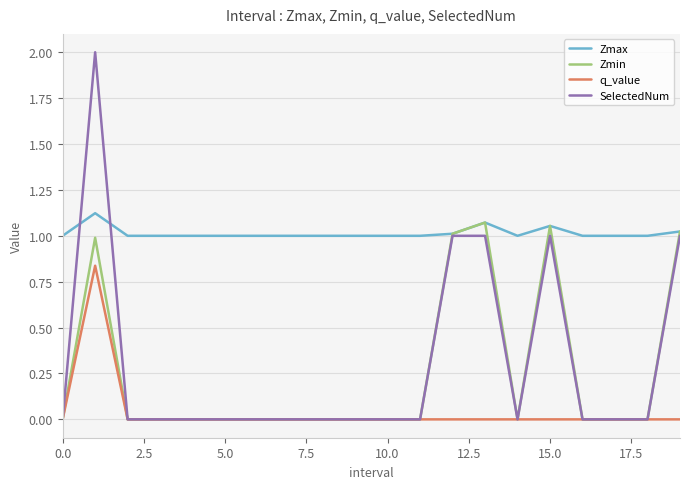

Which series has the largest range (max minus min)?

SelectedNum